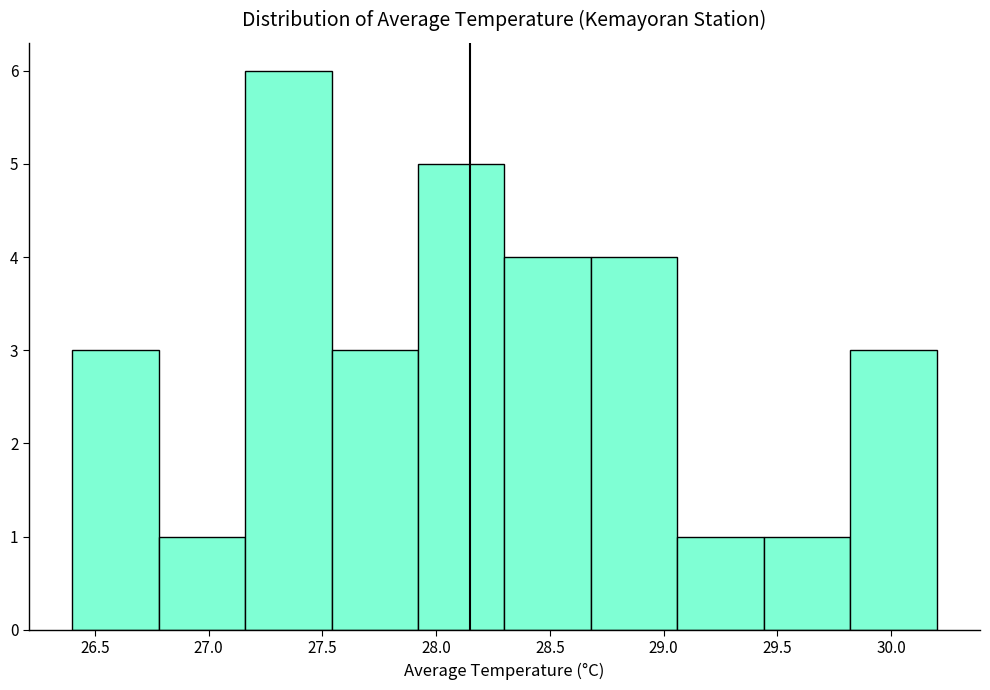

Which range on the x-axis has the tallest bar?

27.16 to 27.54